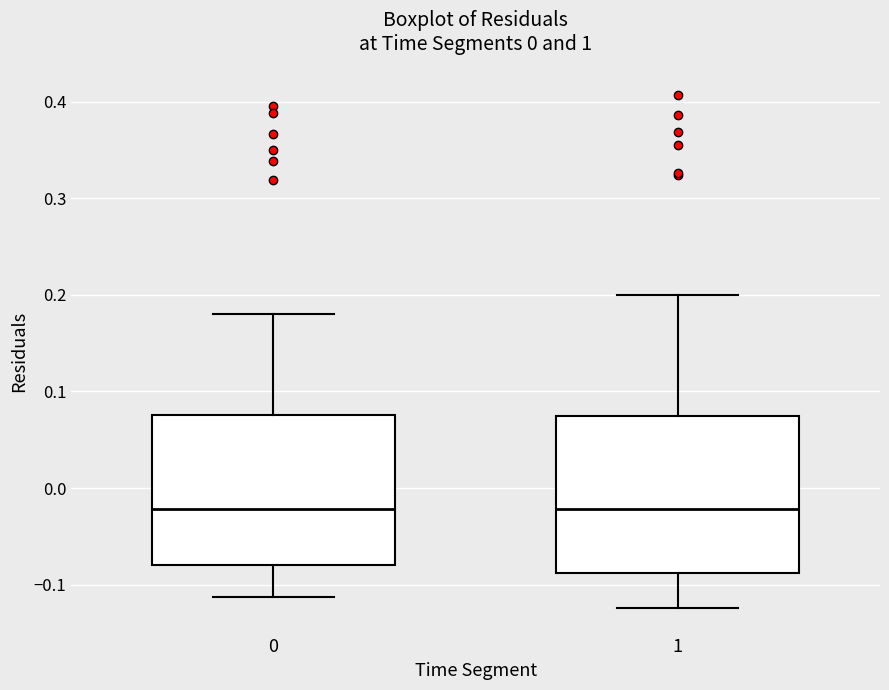

Reading left to right, transcribe this box plot: for each box, give where its median line is, the range the box spans, and where its two whiskers end, as read against the y-axis. The values are not printed on the chart, so give them approximately, as read against the axis.

0: median -0.02, box -0.08 to 0.08, whiskers -0.11 to 0.18
1: median -0.02, box -0.09 to 0.07, whiskers -0.12 to 0.20